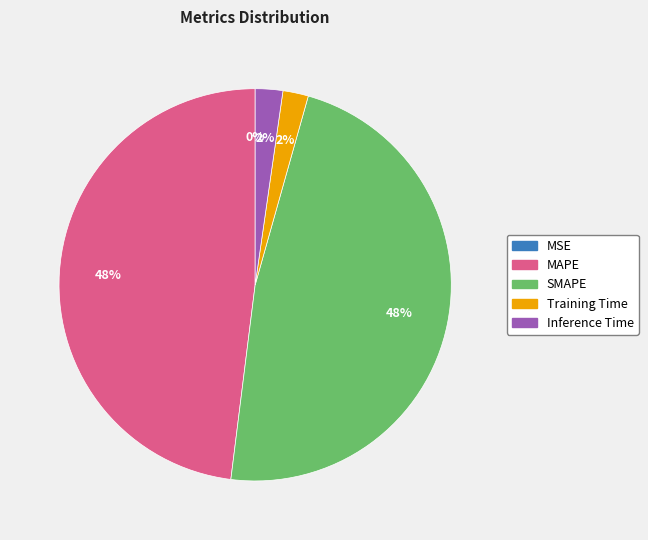

What percentage is the MAPE slice, to the nearest percent?

48%